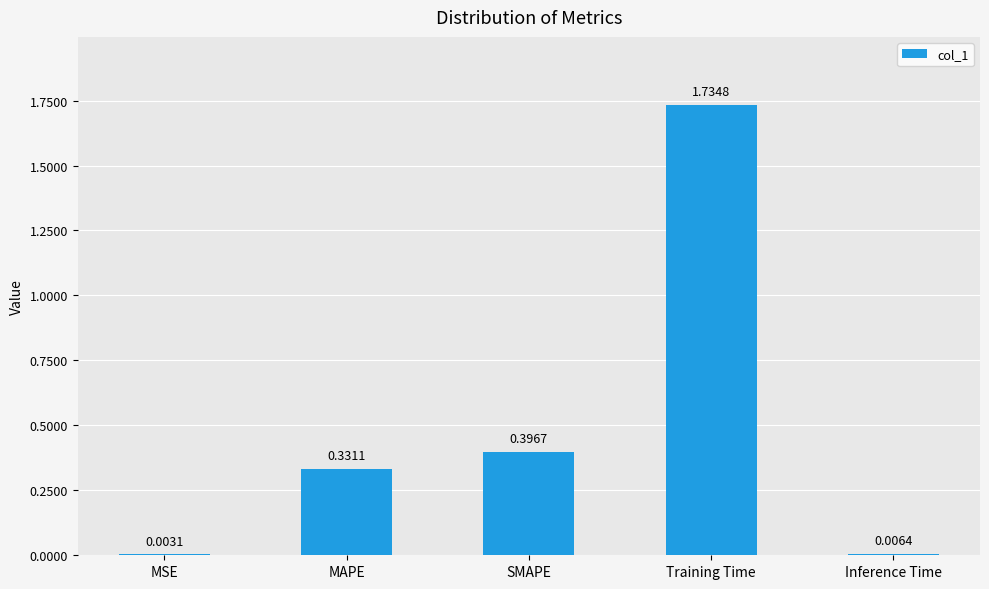

At which category does the chart reach its peak across all series?

Training Time